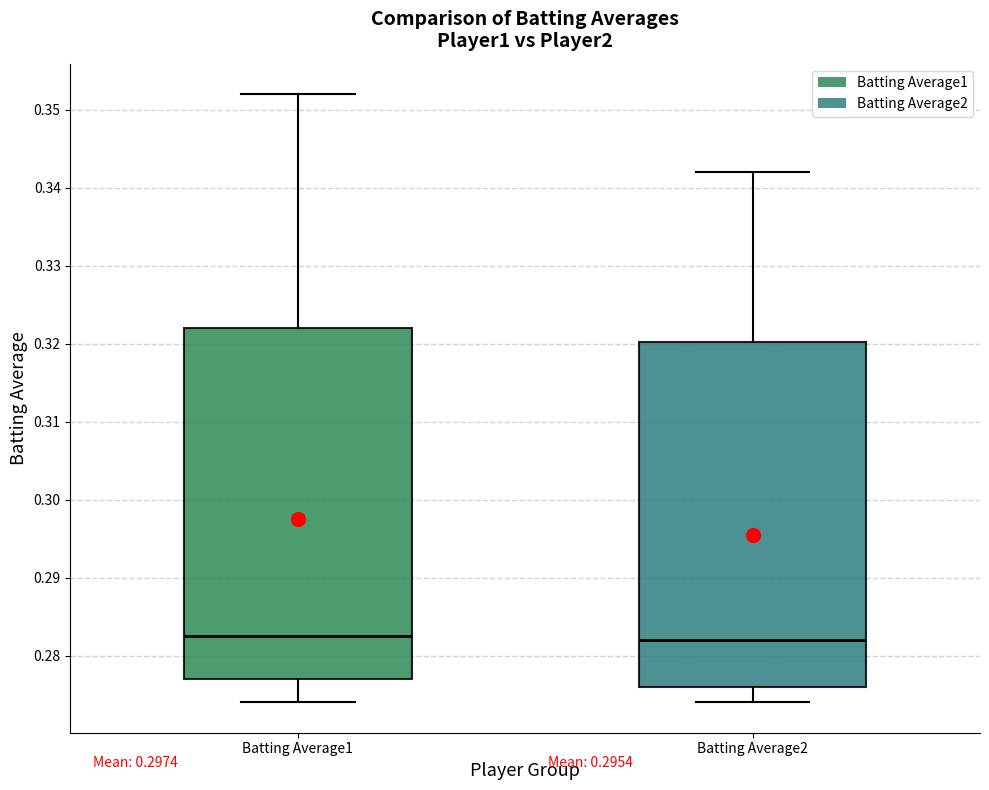

Reading left to right, transcribe this box plot: for each box, give where its median line is, the range the box spans, and where its two whiskers end, as read against the y-axis. The values are not printed on the chart, so give them approximately, as read against the axis.

Batting Average1: median 0.283, box 0.277 to 0.322, whiskers 0.274 to 0.352
Batting Average2: median 0.282, box 0.276 to 0.320, whiskers 0.274 to 0.342